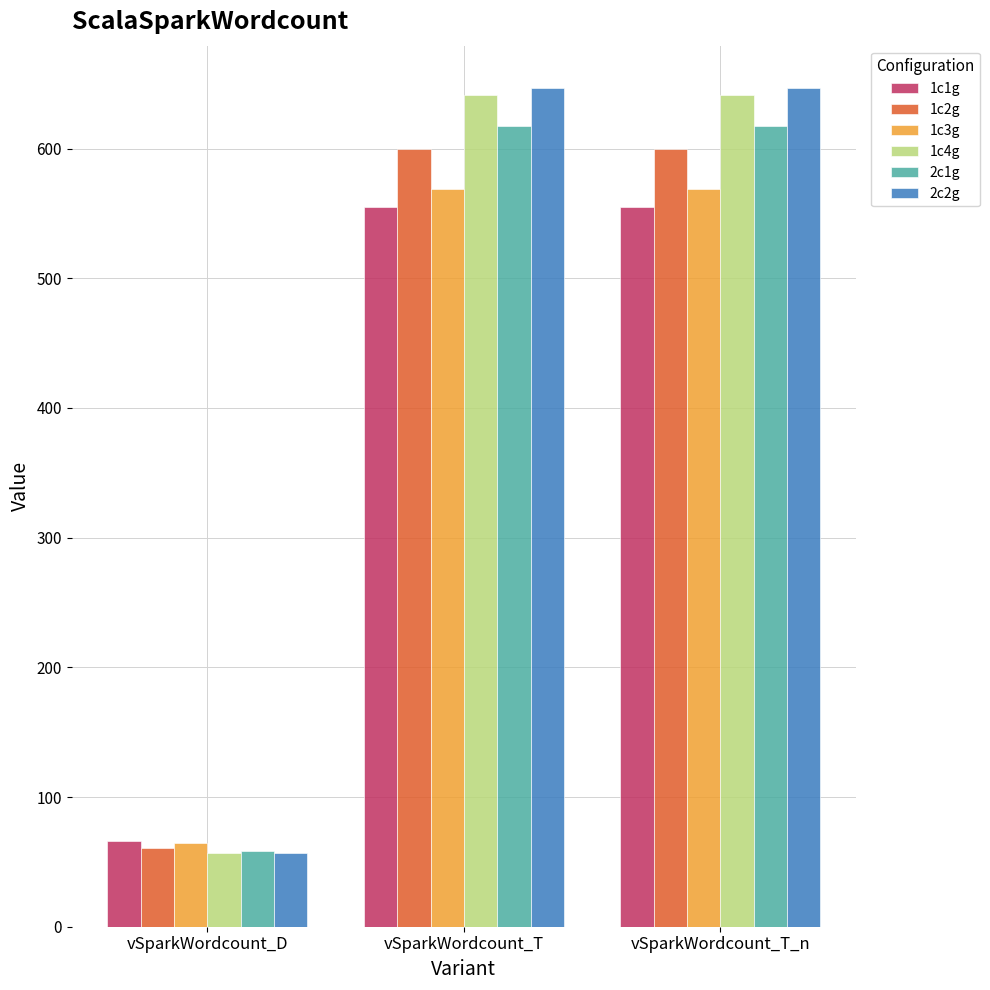

Rank the series by their maximum value, from lowest to highest.

1c1g, 1c3g, 1c2g, 2c1g, 1c4g, 2c2g